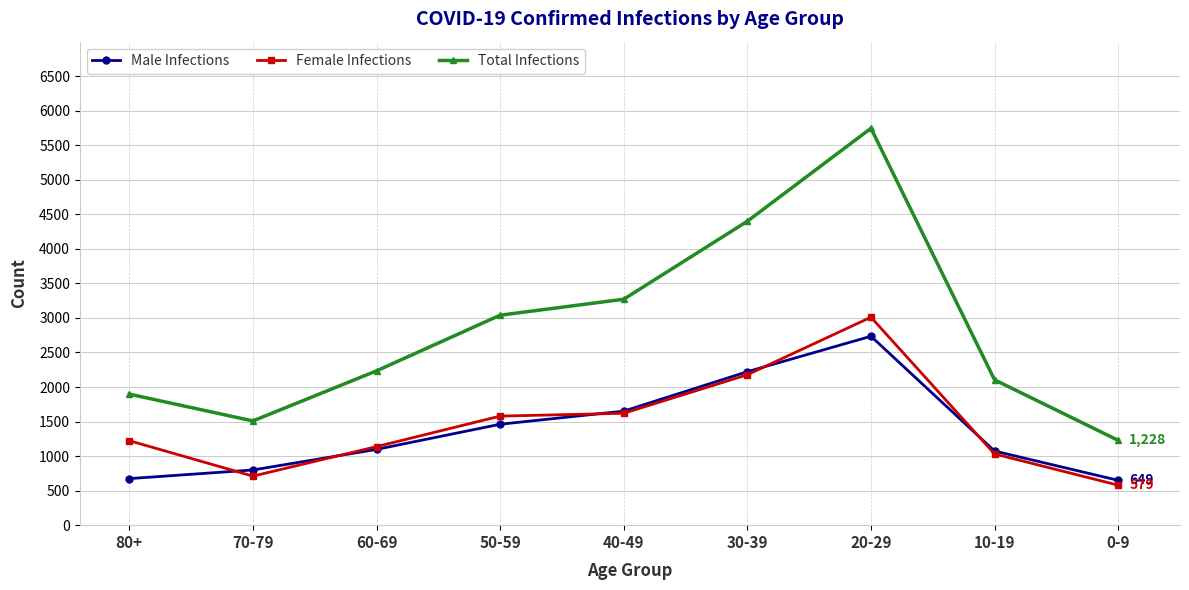

Which series changed the most between 50-59 and 30-39?

Total Infections